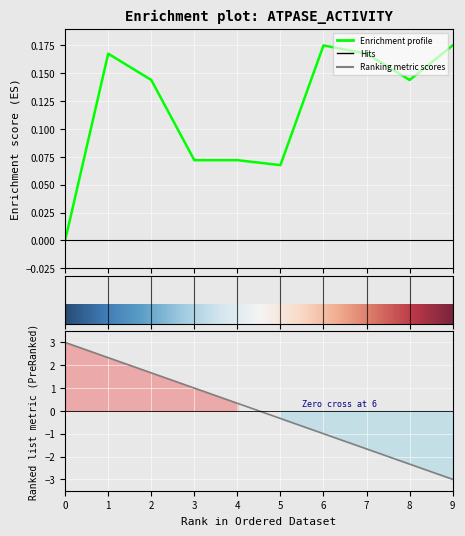

What is the difference between the maximum and minimum values?

0.2